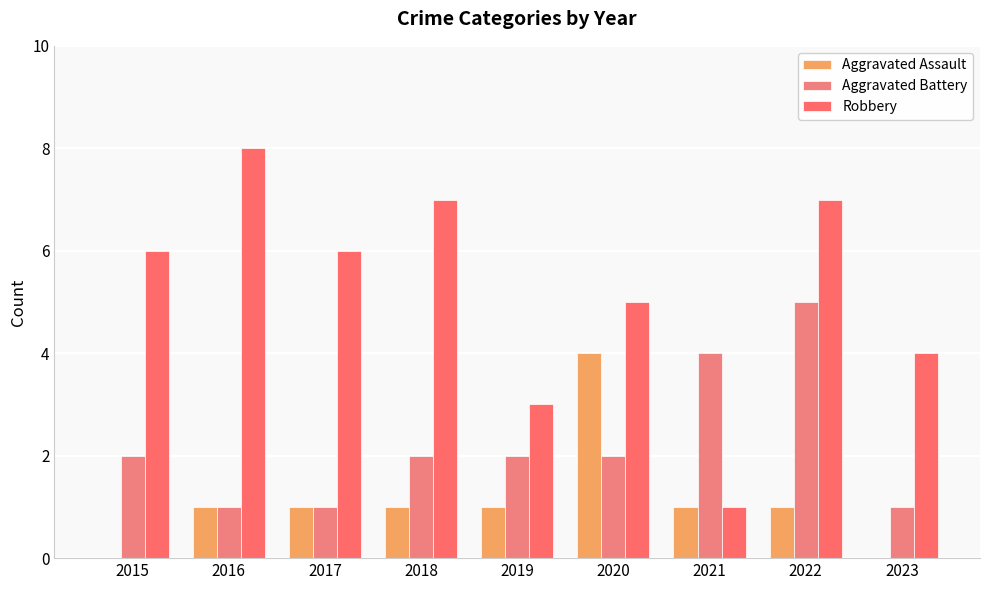

How many groups of bars are there?

9